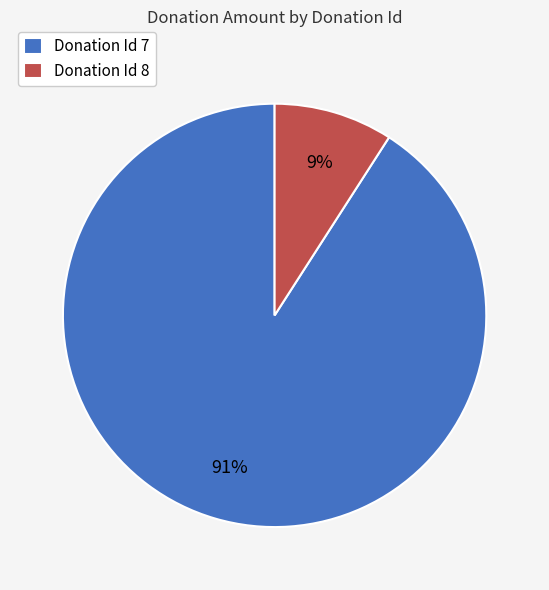

To the nearest percent, what portion does Donation Id 8 represent?

9%